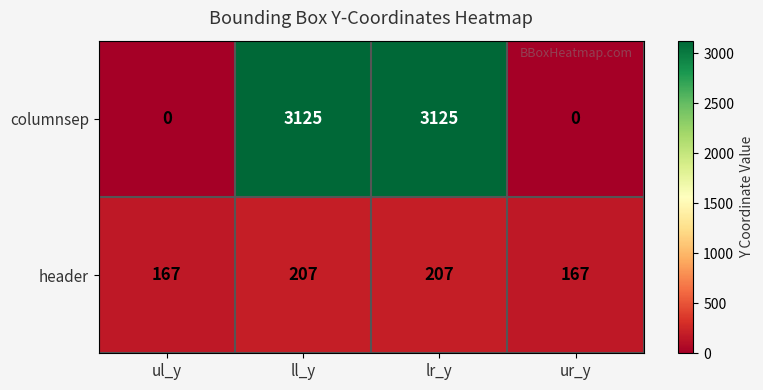

What is the maximum value for columnsep?

3125